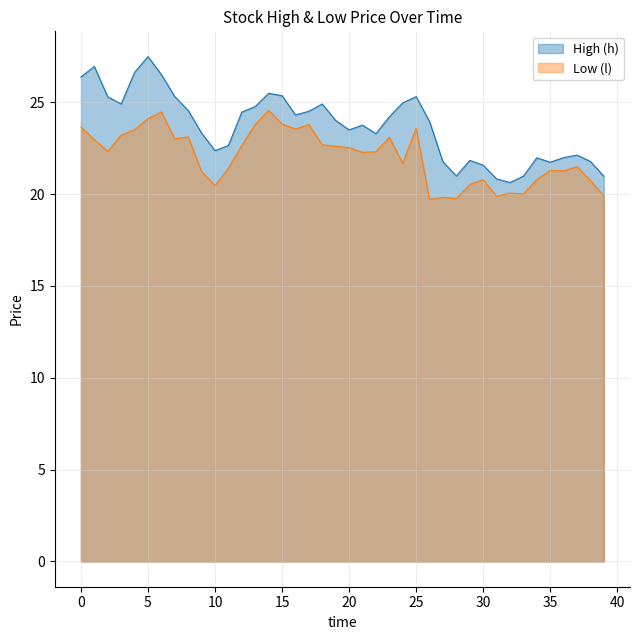

The value of High (h) at 21 is 35.8. True or false?

False